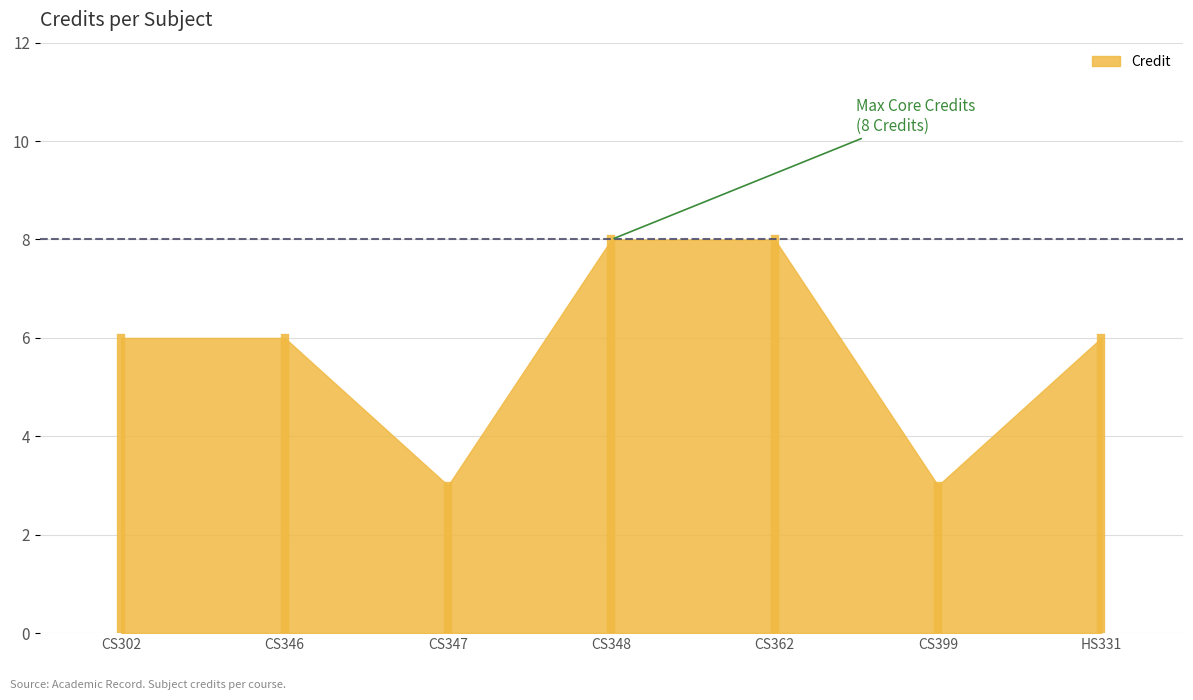

Count the values in the range 3 to 8.

7